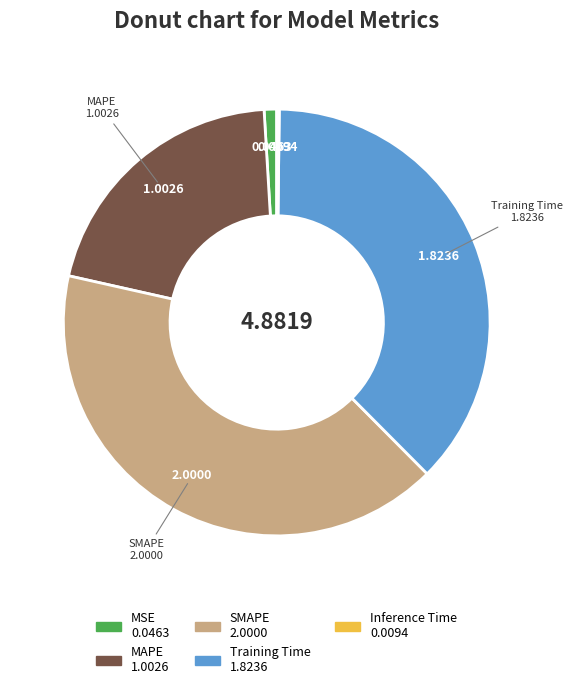

Is there a majority slice in this chart?

No